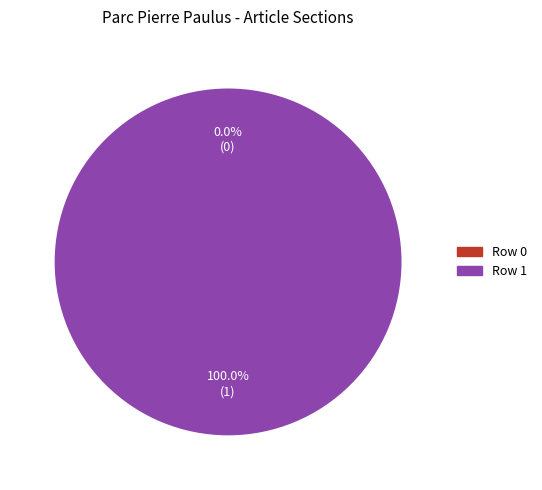

To the nearest percent, what is the average slice percentage?

50%